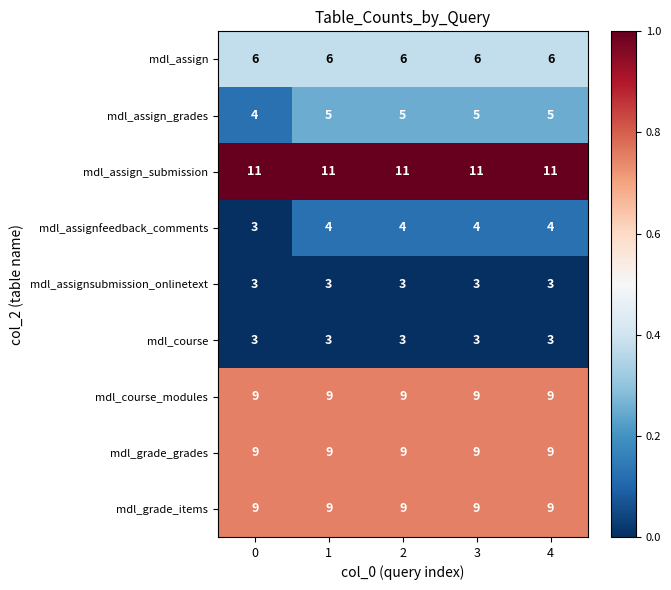

The value of mdl_grade_items at 2 is 9. True or false?

True